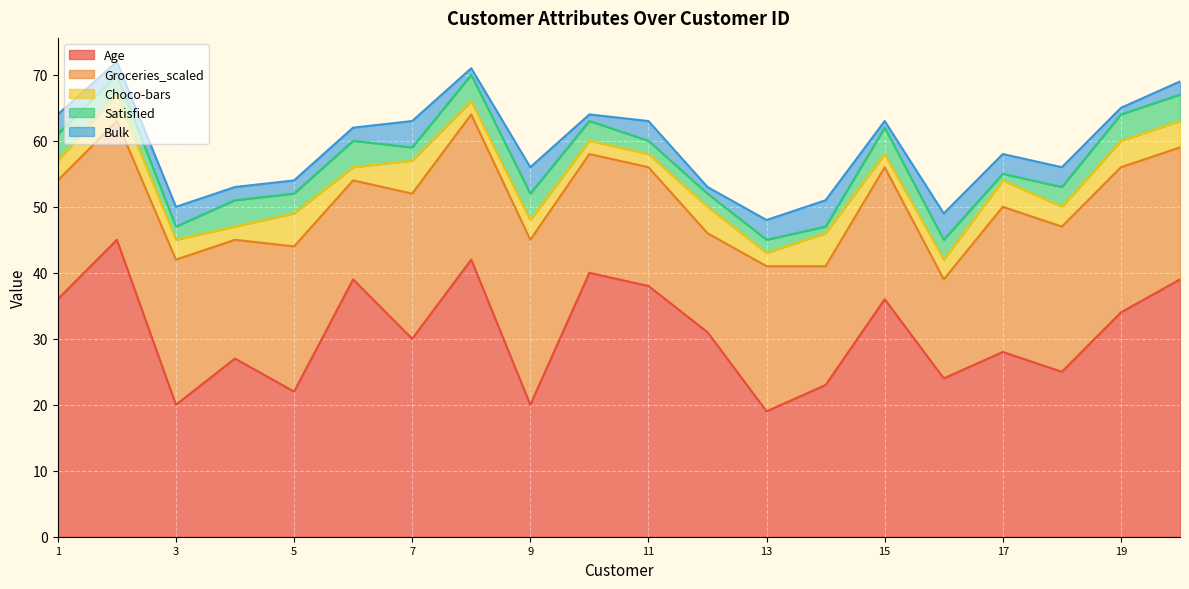

What is the difference between the second highest and minimum values in the Age series?

23